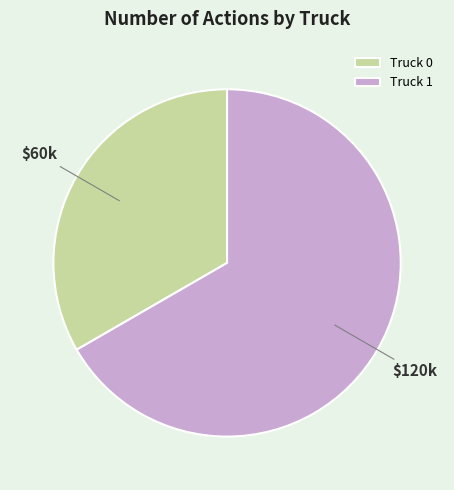

Which category has the smallest portion of the pie?

Truck 0